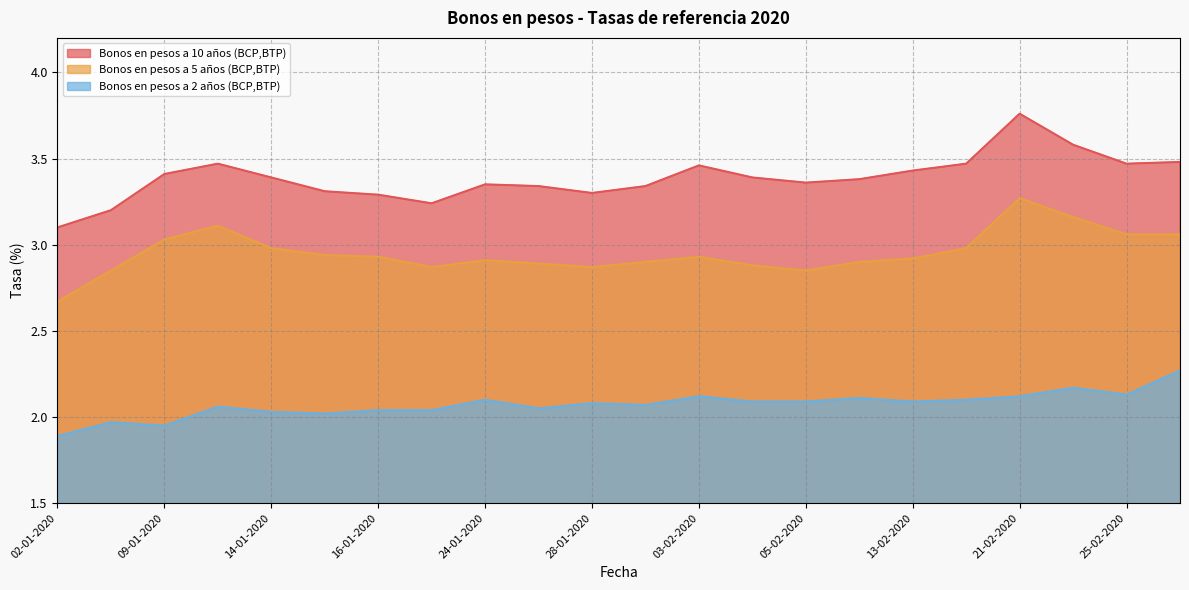

True or false: Bonos en pesos a 2 años (BCP,BTP) has a value of 1.3 at 09-01-2020.

False